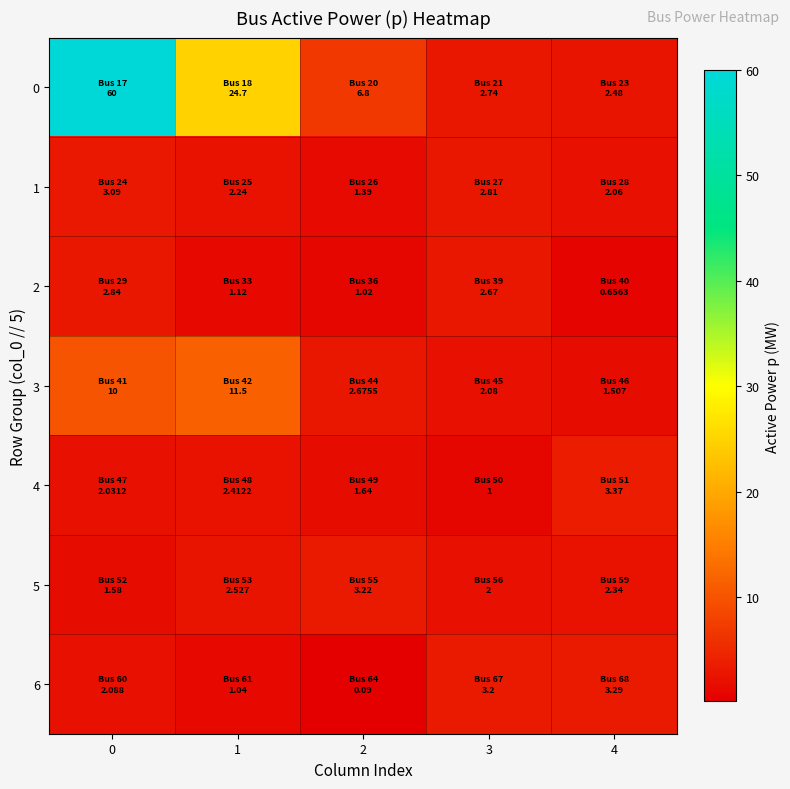

Between 1 and 2, which series saw the biggest shift?

row_0